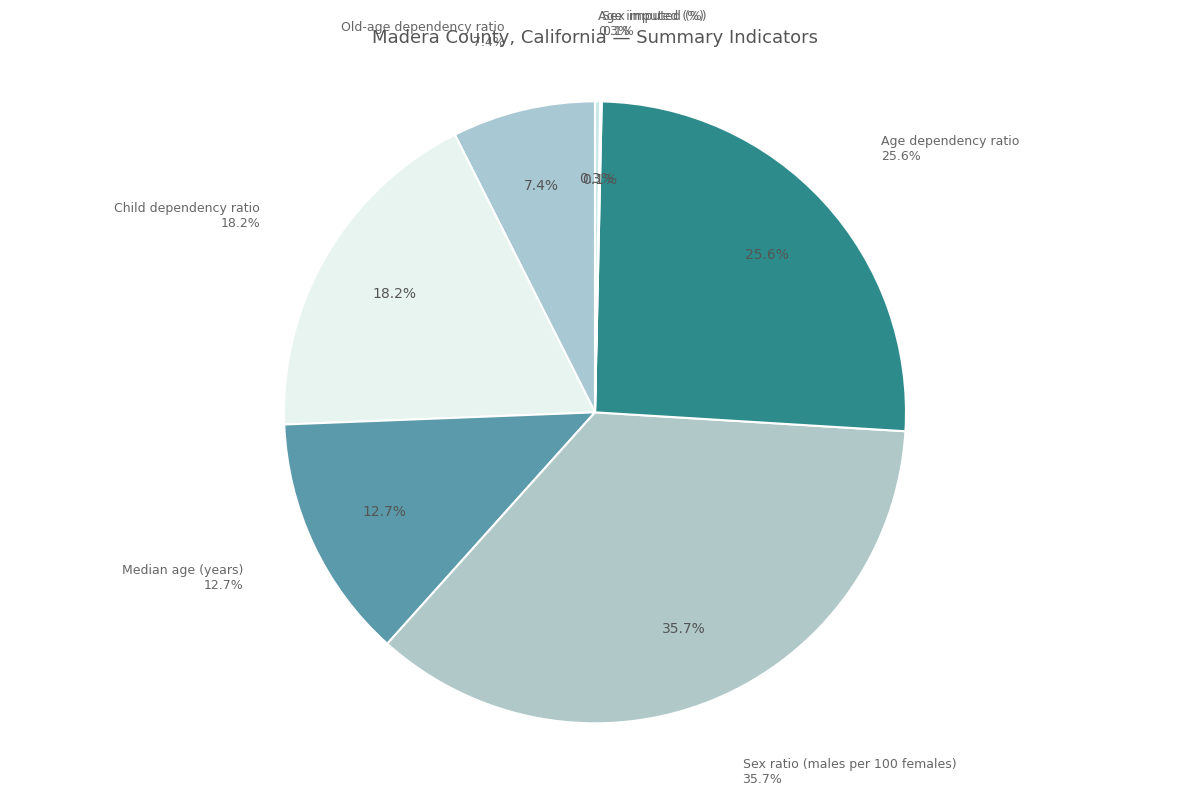

True or false: Old-age dependency ratio accounts for 7% of the total.

True